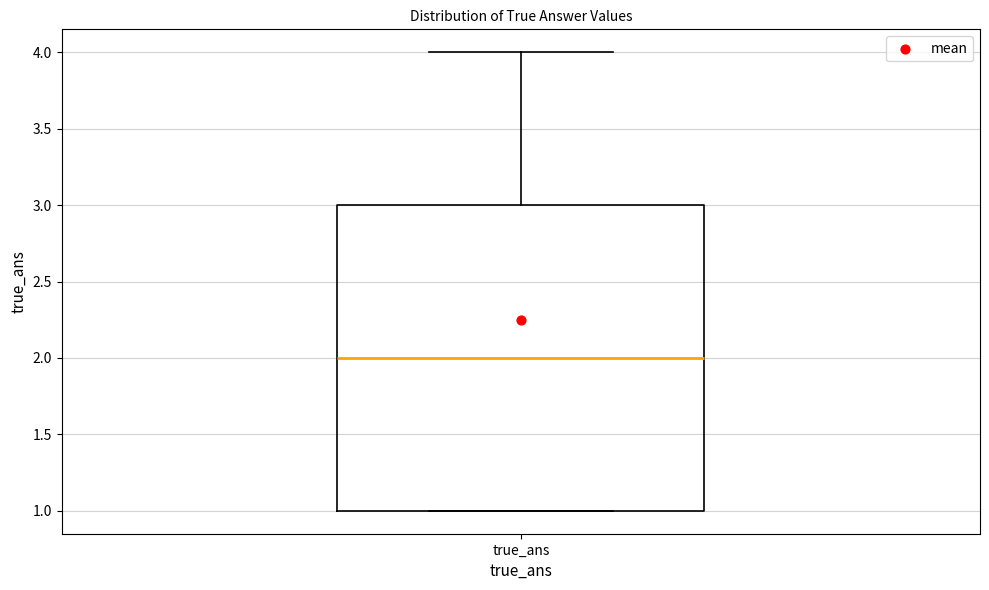

Read this box plot against the y-axis: the position of the median line, the range covered by the box, and the ends of both whiskers. The values are not printed on the chart, so give them approximately, as read against the axis.

median 2, box 1 to 3, whiskers 1 to 4